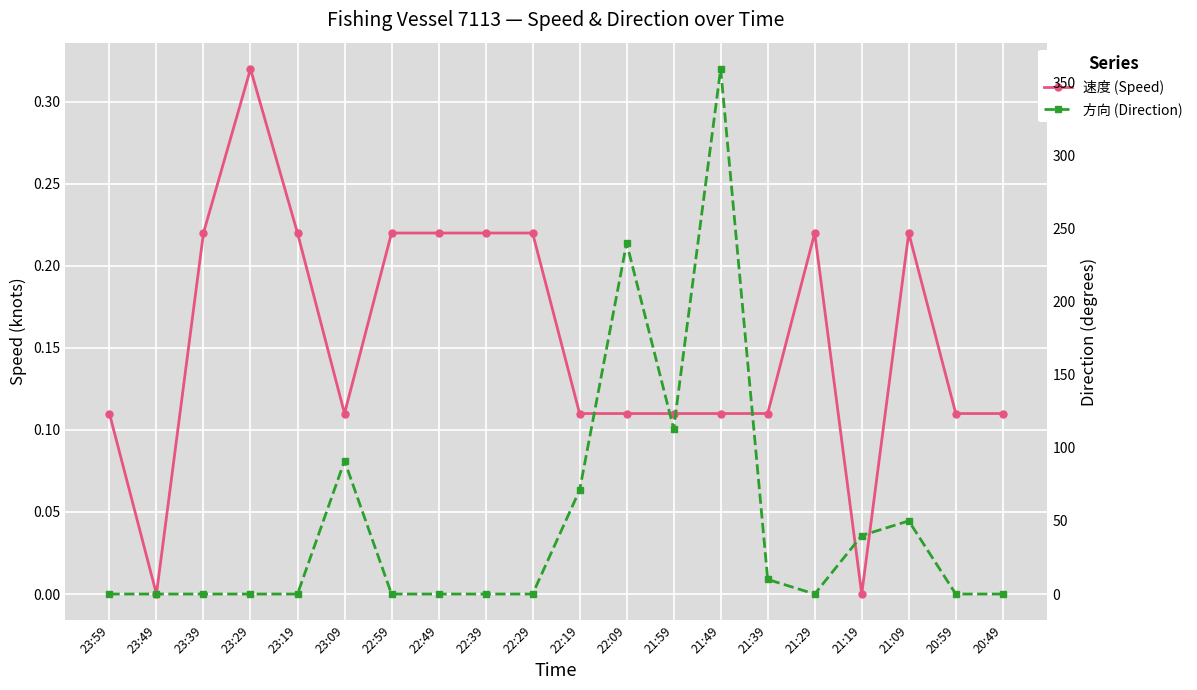

Is it true that 速度 (Speed) equals 0.1 at 23:09?

False